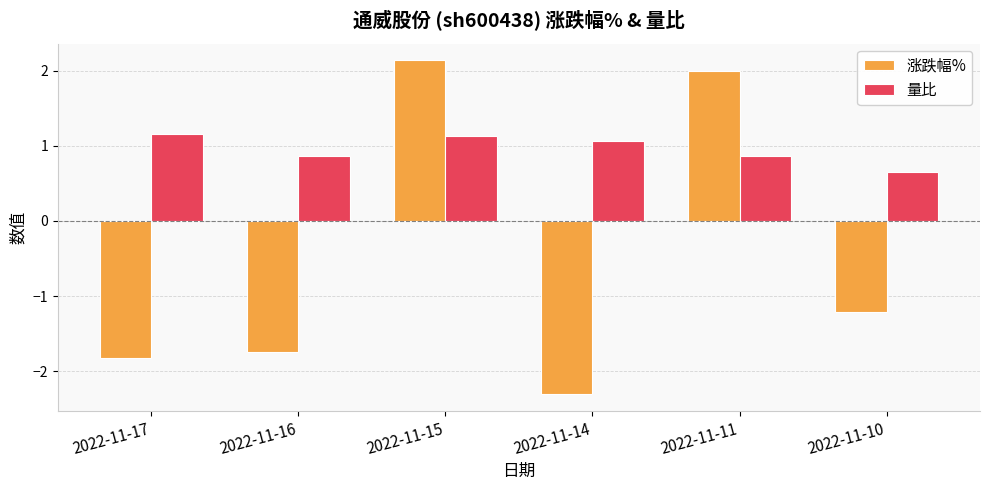

Between 2022-11-14 and 2022-11-11, which series saw the biggest shift?

涨跌幅%